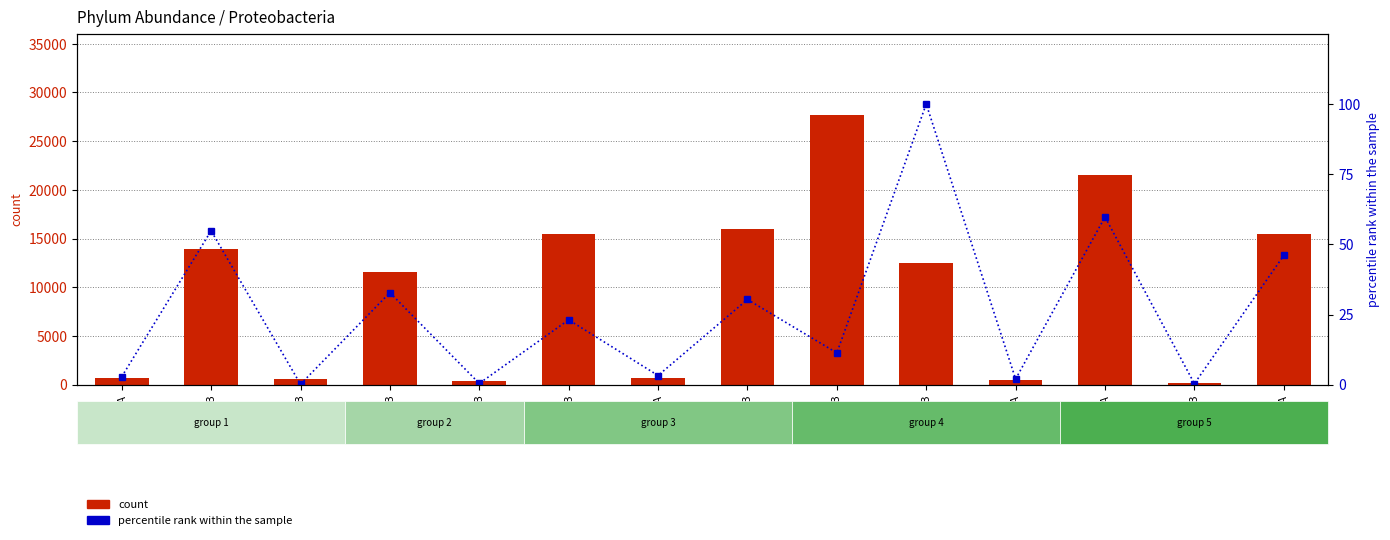

What is the label of the 12th bar from the left?

7A